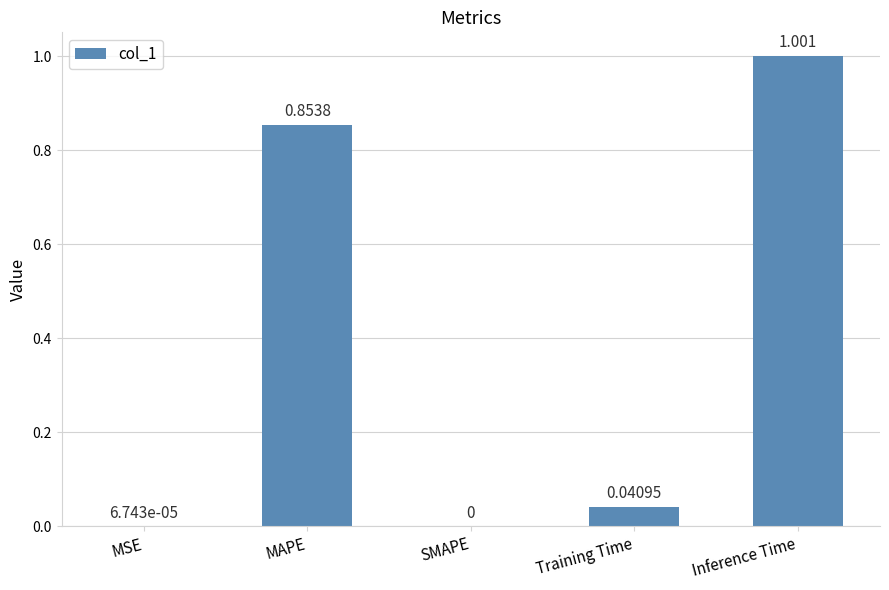

Is it true that the value at Inference Time is 0.6?

False